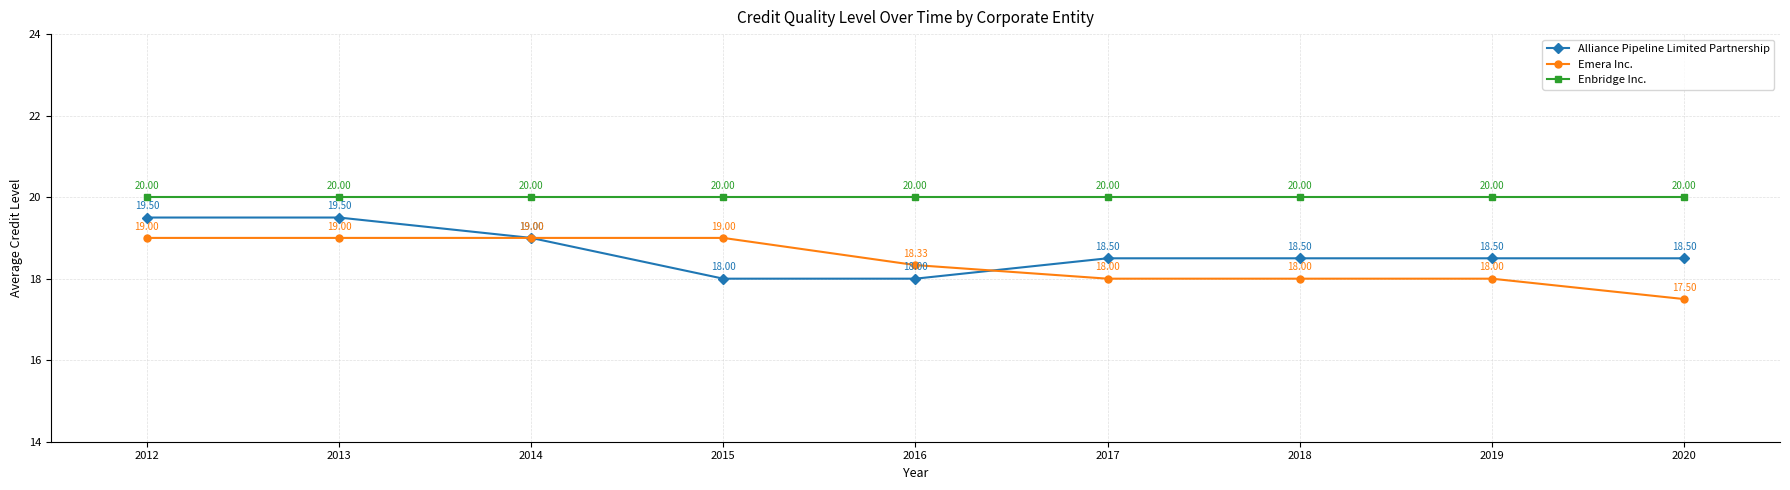

Between 2019 and 2020, which series saw the biggest shift?

Emera Inc.